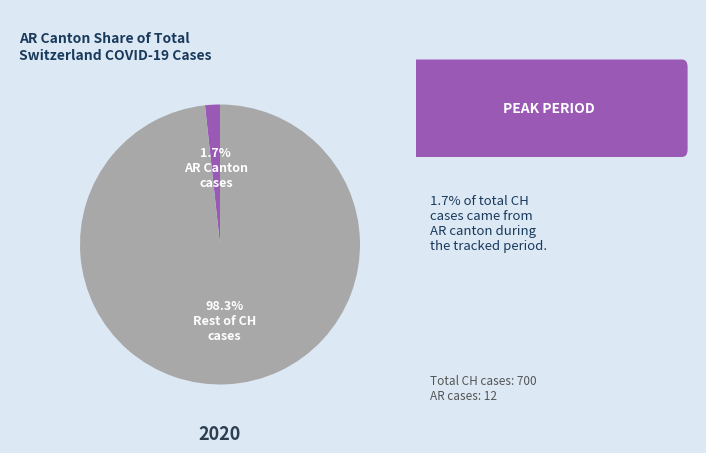

Is there a majority slice in this chart?

Yes